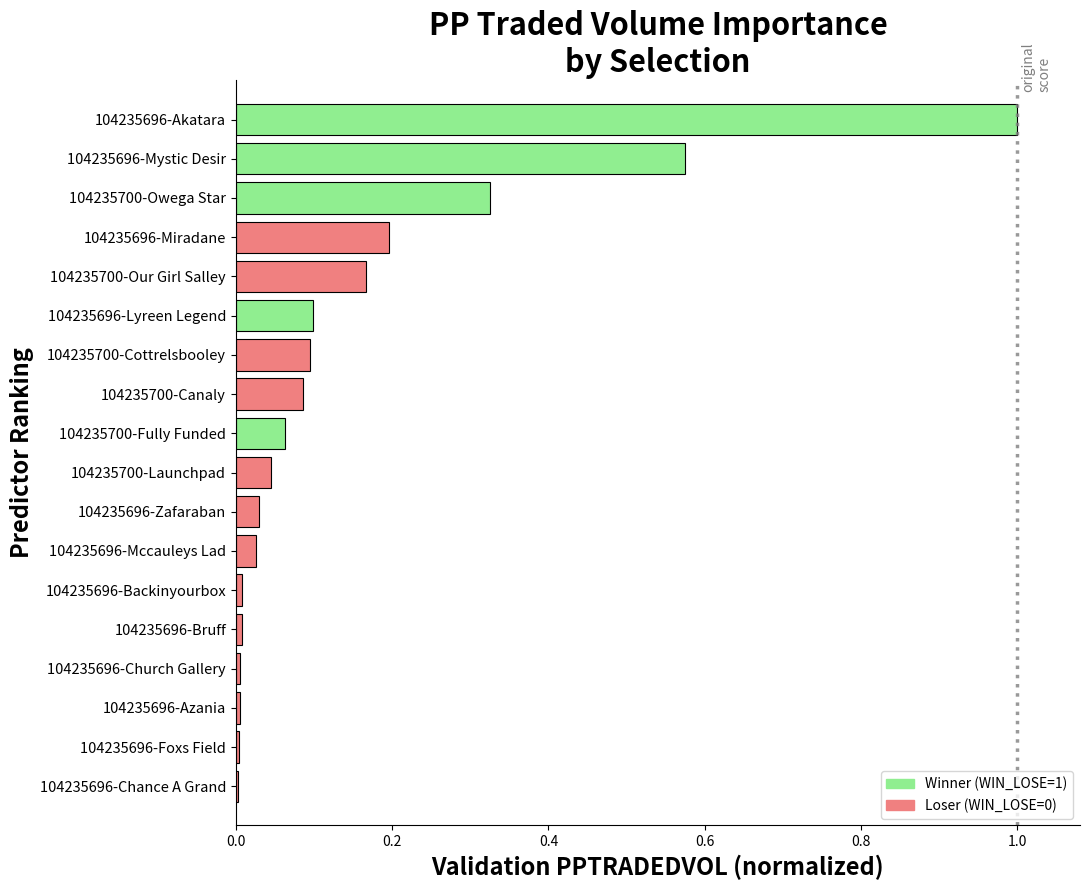

The chart shows a value of 0.1 at 104235696-Miradane. True or false?

False